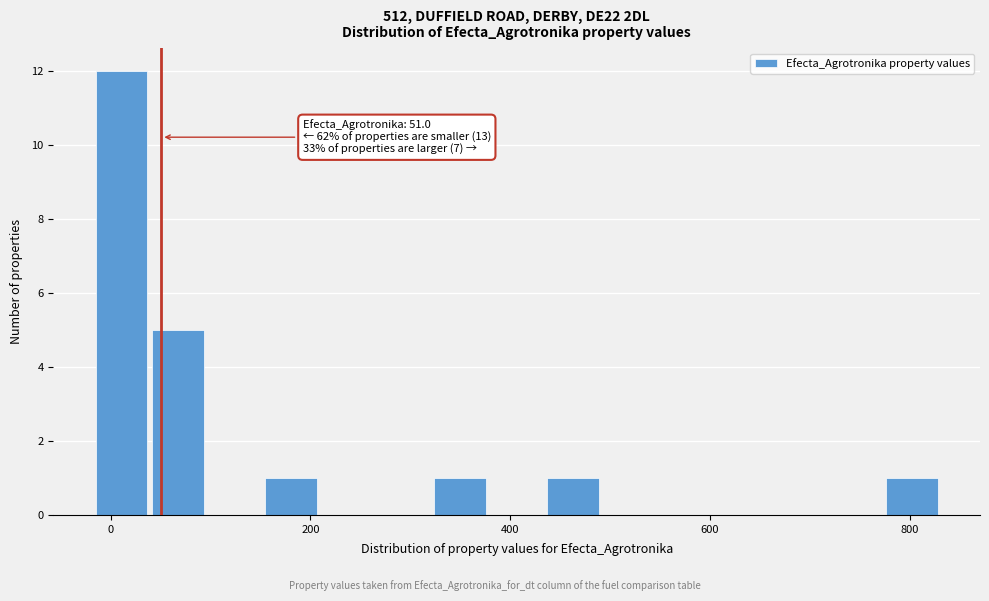

Around what value on the x-axis is the tallest bar? Give the approximate position of its centre, as read against the axis.

20